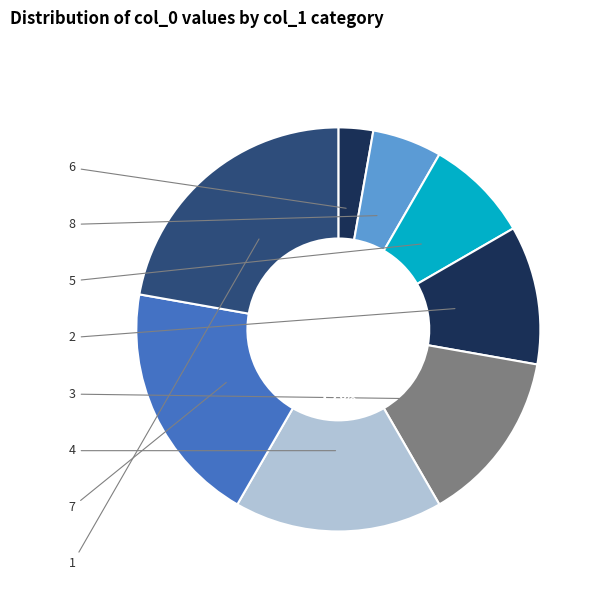

Does any single category account for the majority?

No